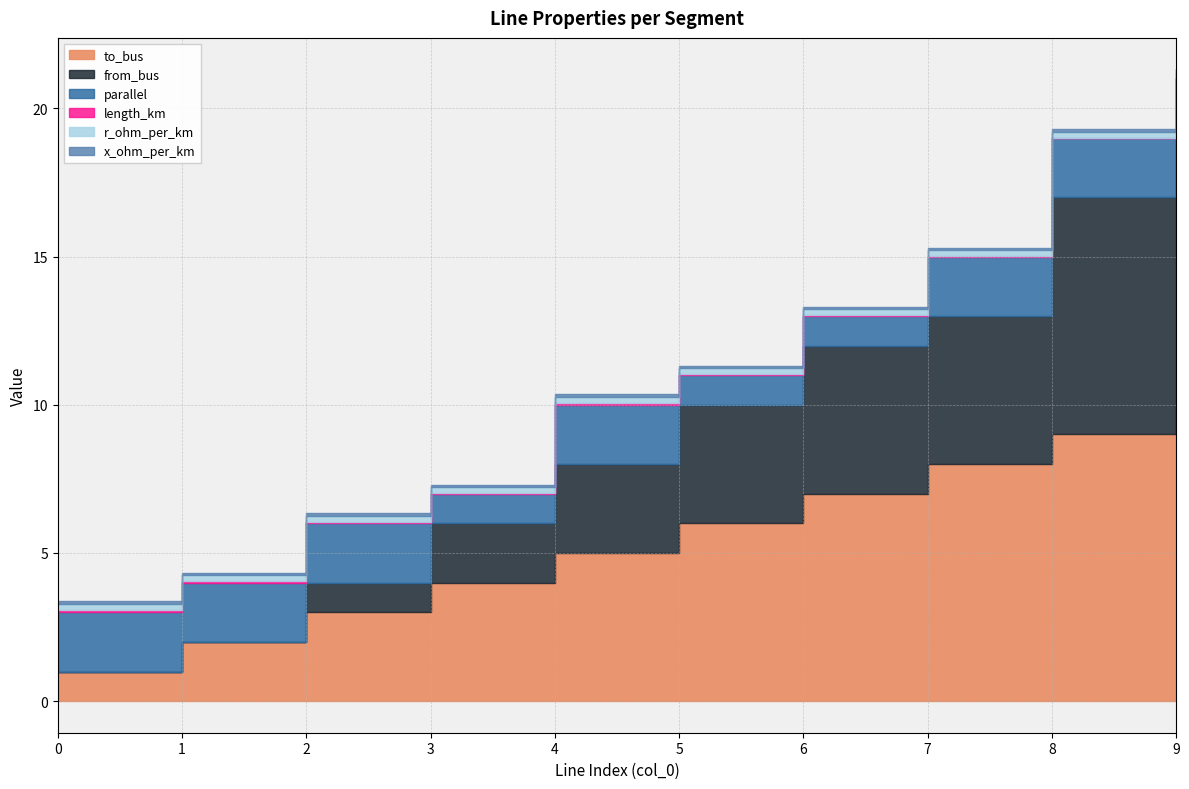

What is the difference between the second highest and second lowest values in the from_bus series?

8.0